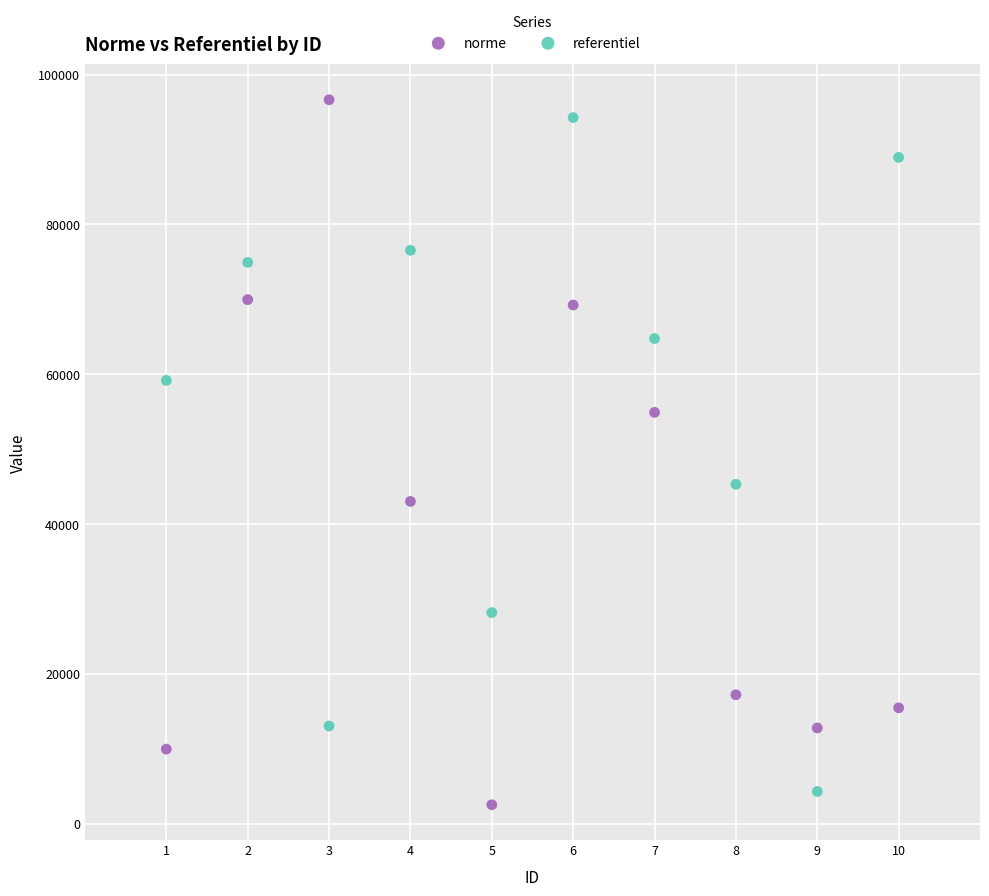

Which series has the widest spread of Y values?

norme